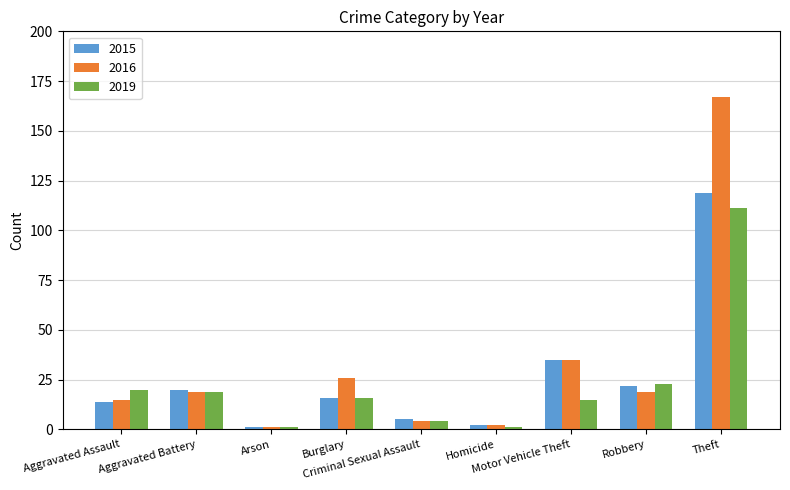

What is the average value of the 2015 series?

26